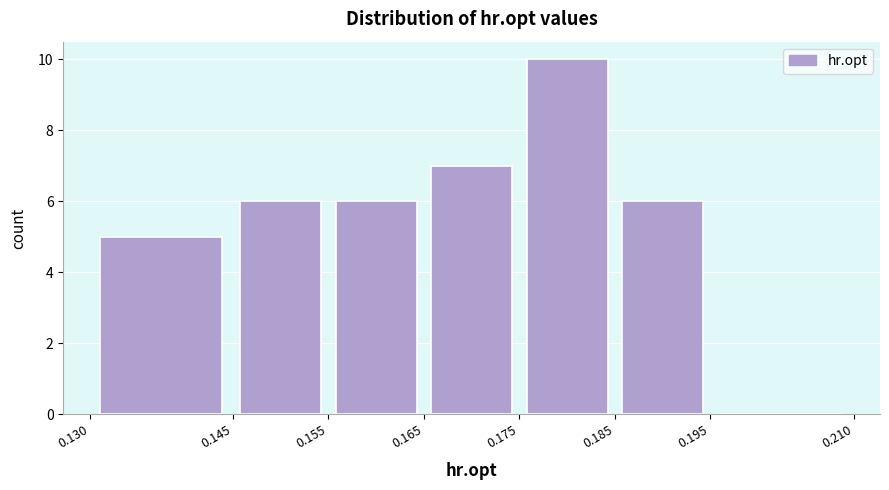

How tall is the bar that spans 0.185 to 0.195 on the x-axis? The values are not printed on the chart, so give them approximately, as read against the axis.

6